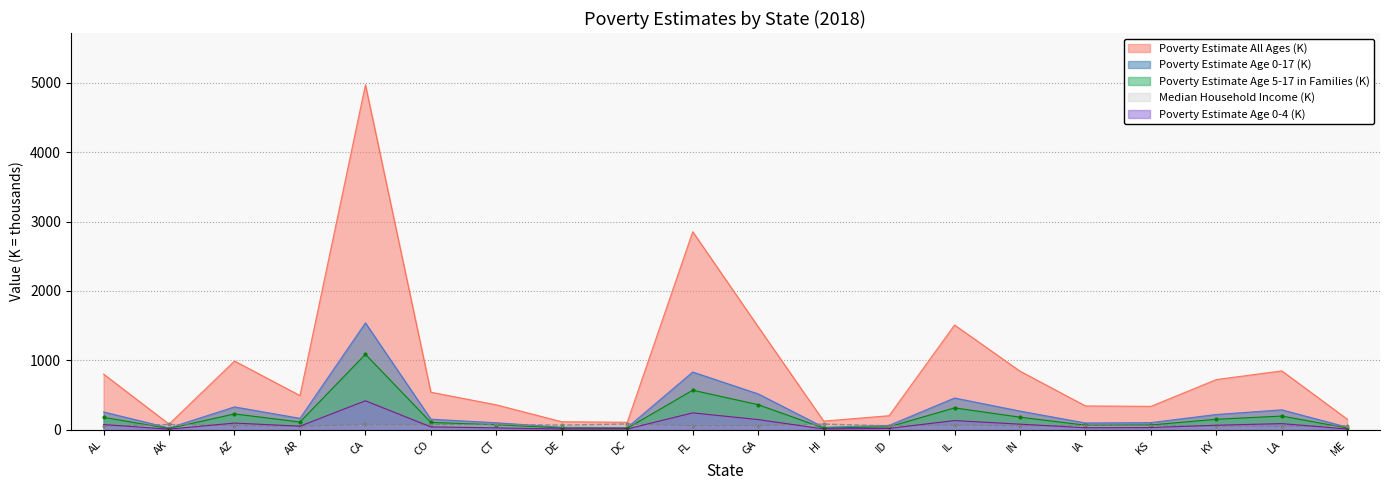

What is the label of the 2nd point from the right?

LA